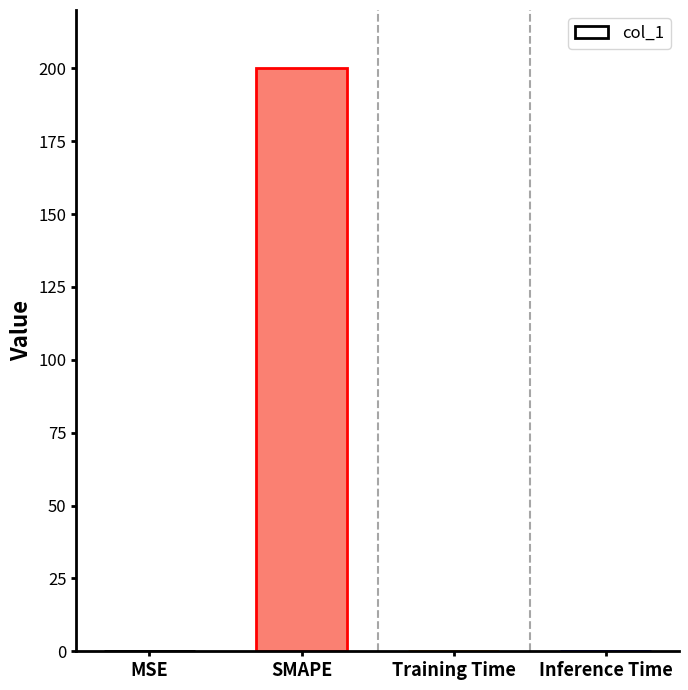

What is the sum of the values at SMAPE and MSE?

200.2